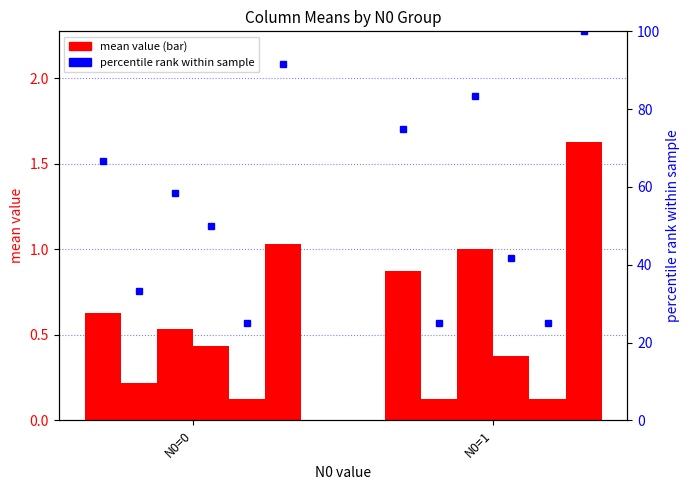

Does the chart contain stacked bars?

No